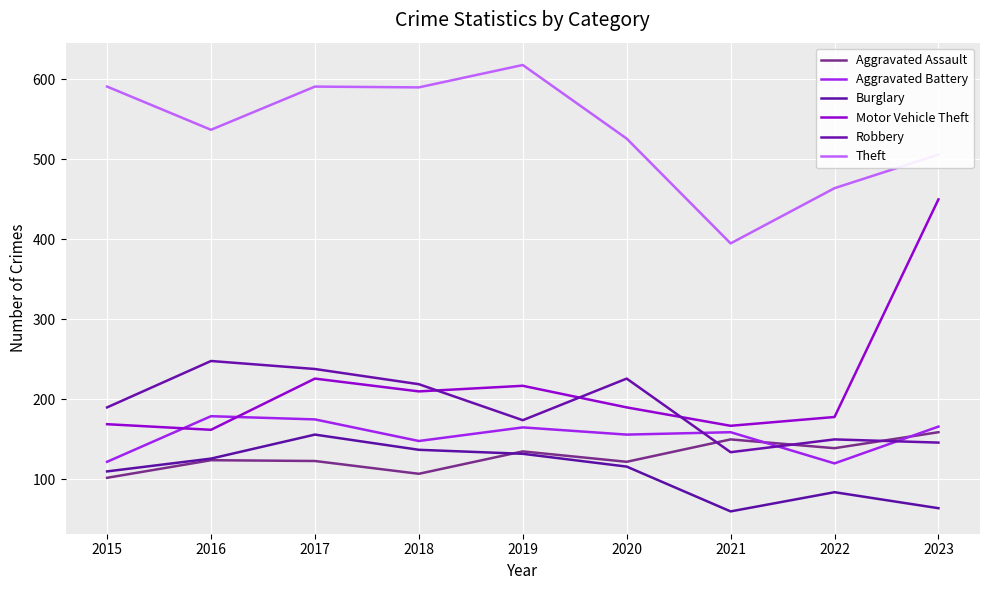

Where is Robbery nearest to the value 191?

2015